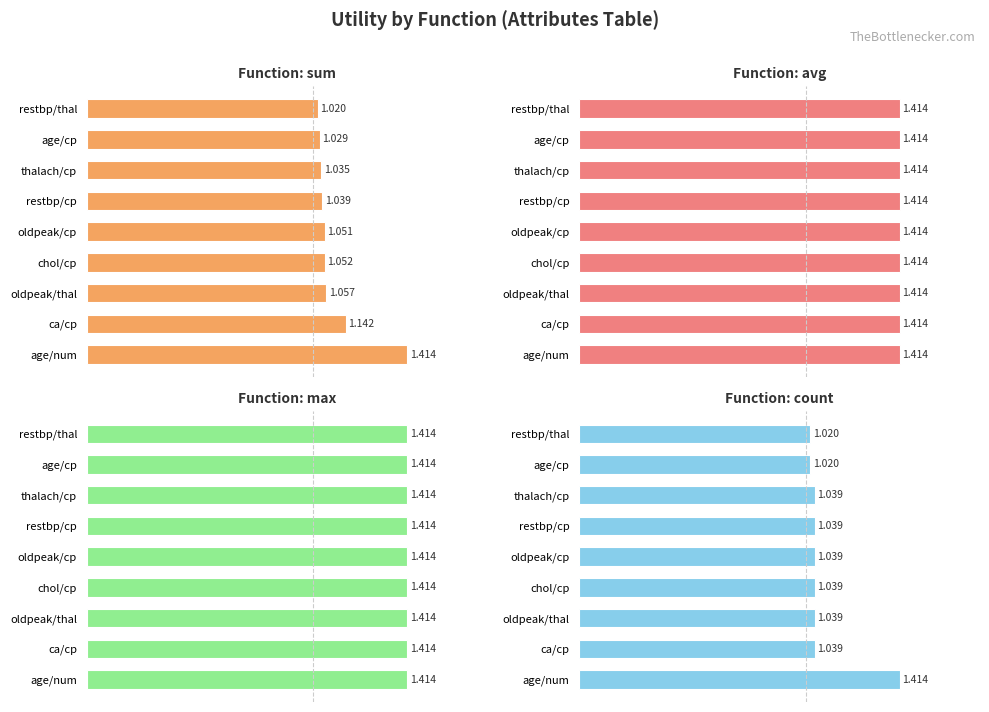

List the series in order of their peak value, highest first.

sum, count, avg, max